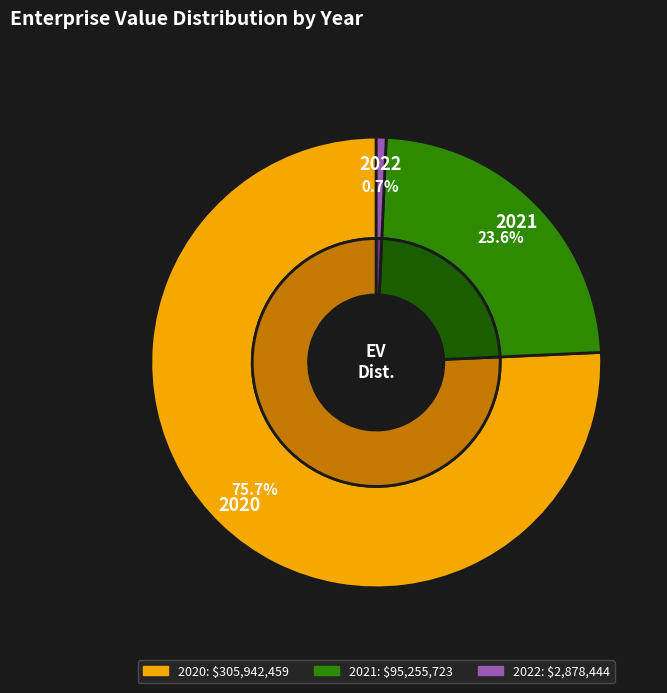

To the nearest percent, what percentage of the pie is 2022?

1%